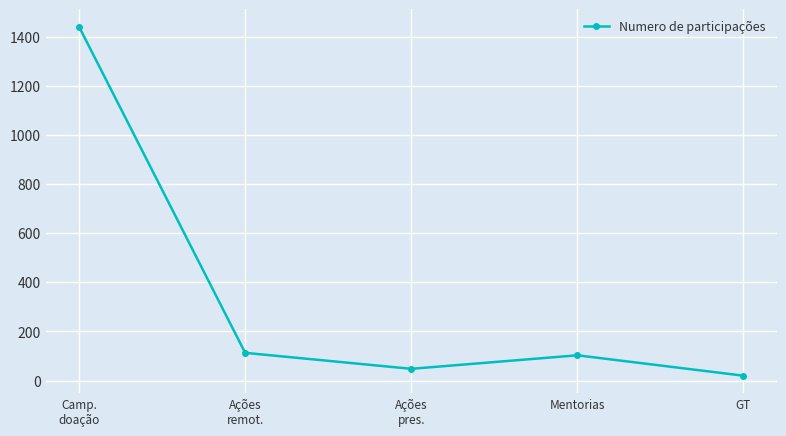

What is the difference between the second highest and minimum values?

93